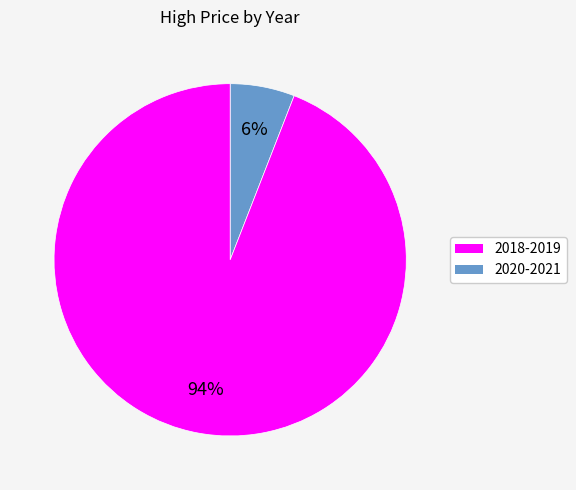

How many slices are in this pie chart?

2